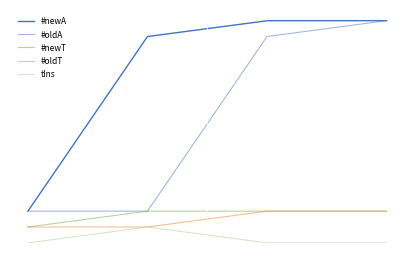

Where does the #oldA series first go above 13?

4